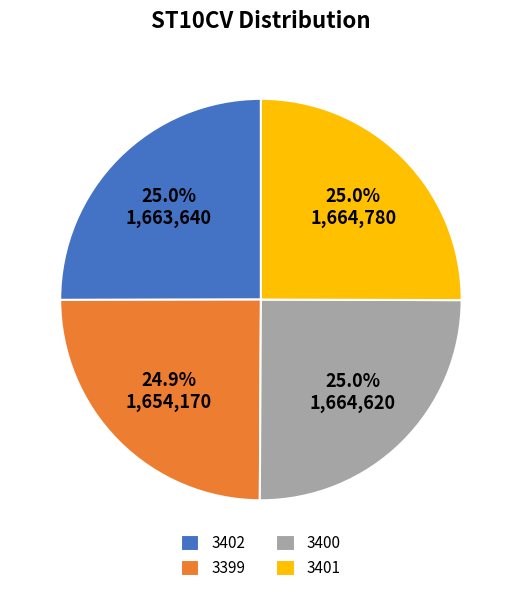

Count the number of slices in the pie.

4